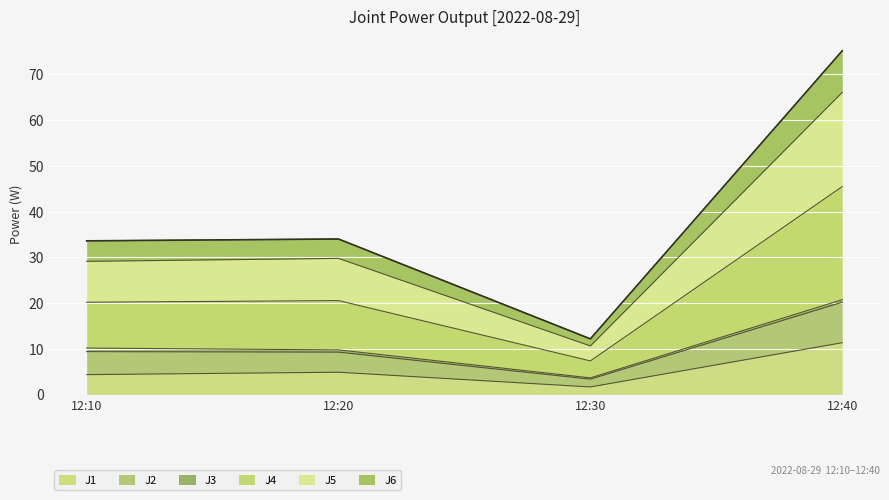

True or false: J1 has a value of 7.9 at 12:40.

False